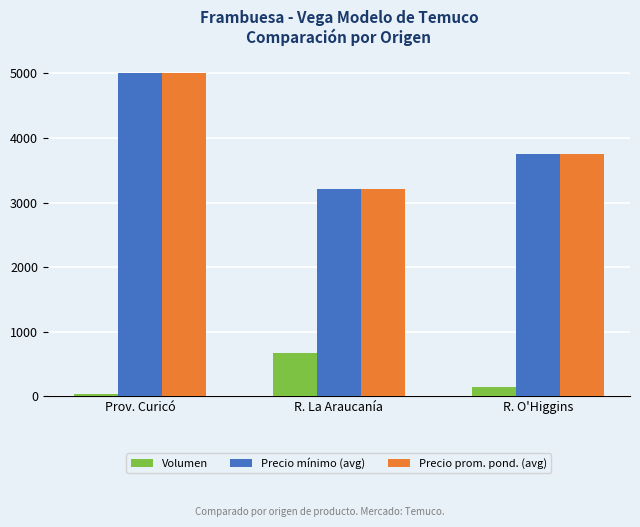

Reading left to right, transcribe all the data shown in this chart.

Volumen: Prov. Curicó=40	R. La Araucanía=665	R. O'Higgins=140
Precio mínimo (avg): Prov. Curicó=5000	R. La Araucanía=3211	R. O'Higgins=3750
Precio prom. pond. (avg): Prov. Curicó=5000	R. La Araucanía=3211	R. O'Higgins=3750